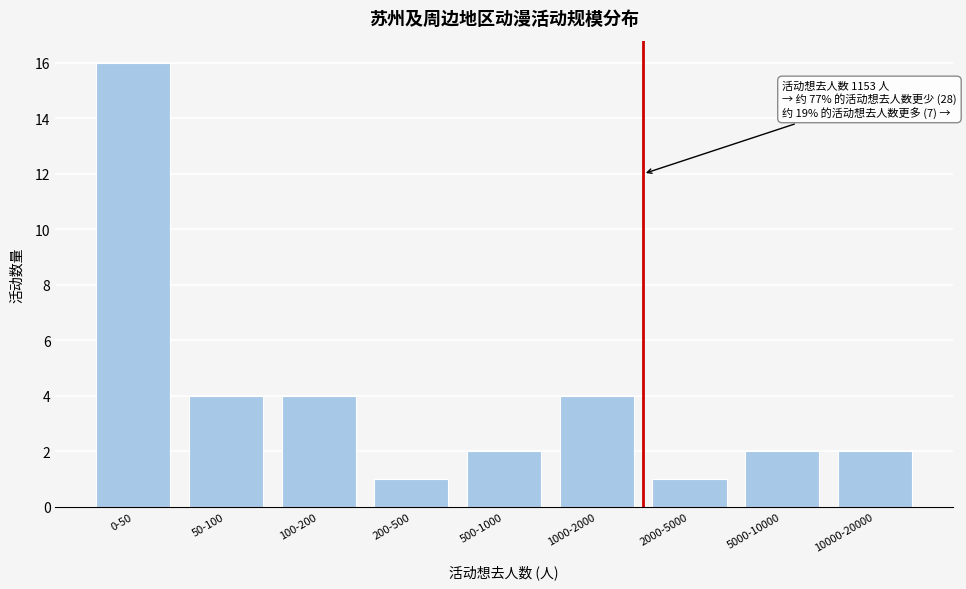

Reading right to left, list all the values displayed in this chart.

10000-20000=2	5000-10000=2	2000-5000=1	1000-2000=4	500-1000=2	200-500=1	100-200=4	50-100=4	0-50=16